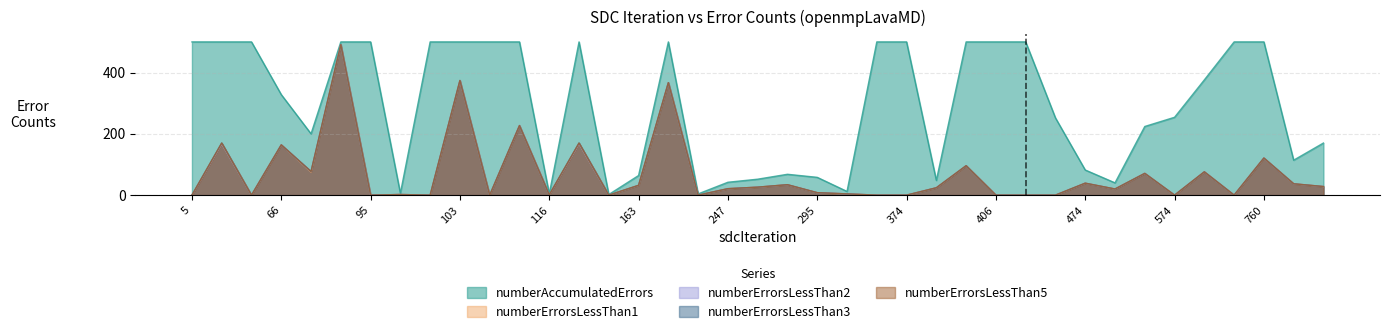

The numberErrorsLessThan1 series shows 259 at 101. True or false?

False